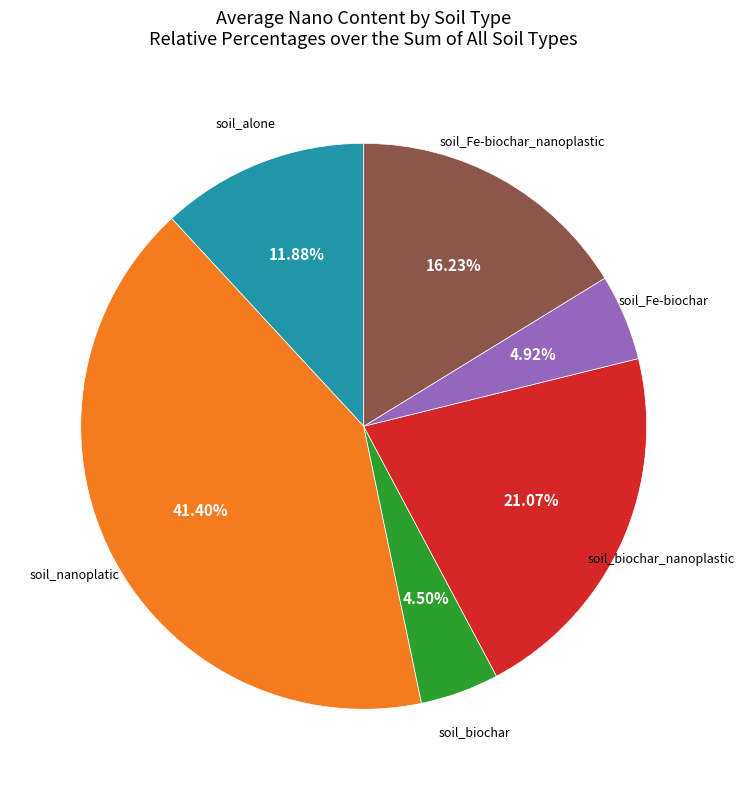

Is the sum of soil_Fe-biochar_nanoplastic and soil_biochar_nanoplastic greater than half?

No